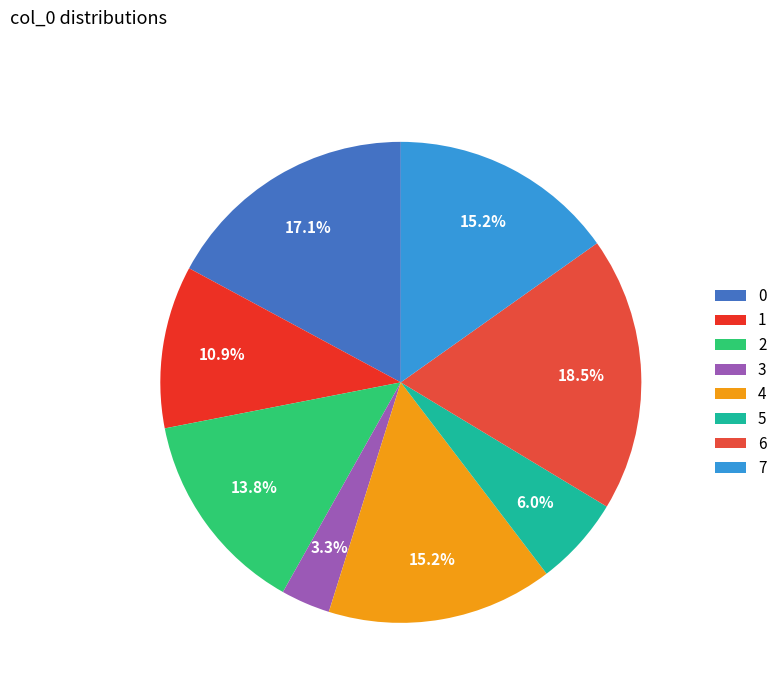

True or false: 5 accounts for 6% of the total.

True